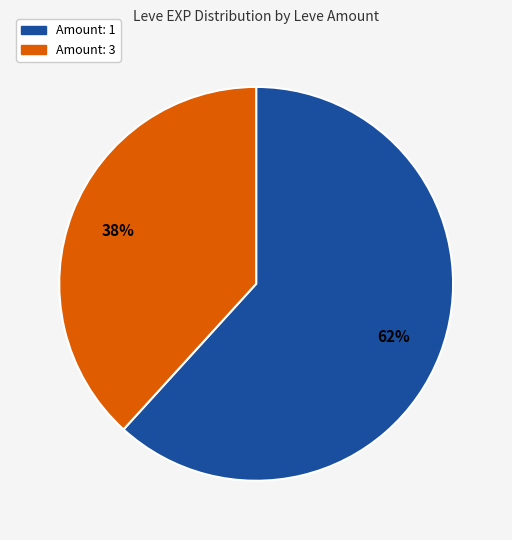

Is there any slice that represents more than half of the pie?

Yes